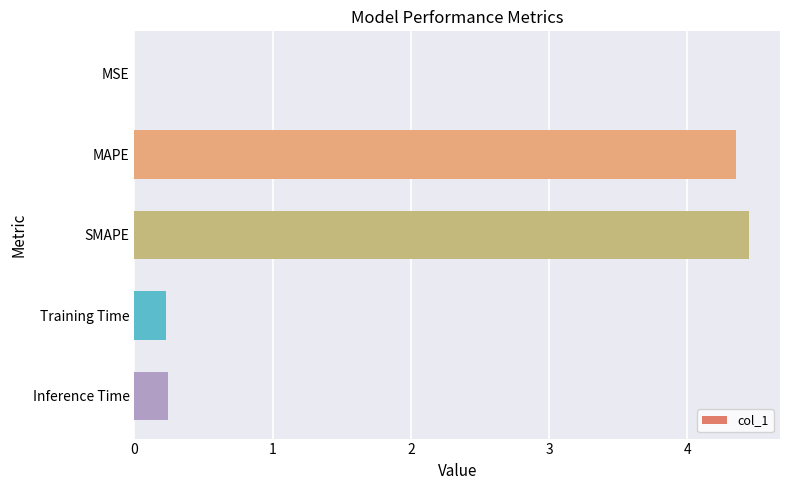

The chart shows a value of 0.2 at Inference Time. True or false?

True